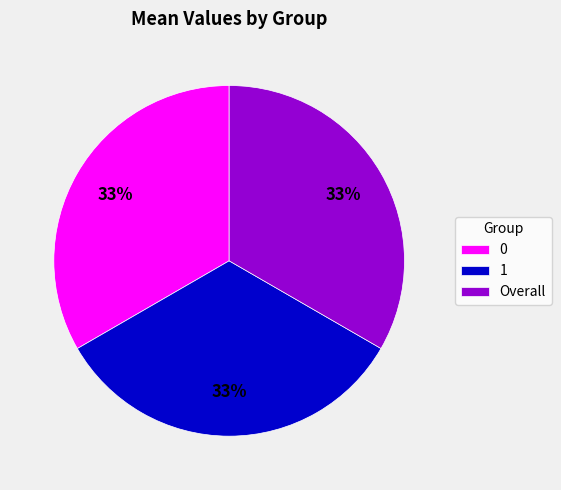

Is it true that Overall is 33% of the pie?

True